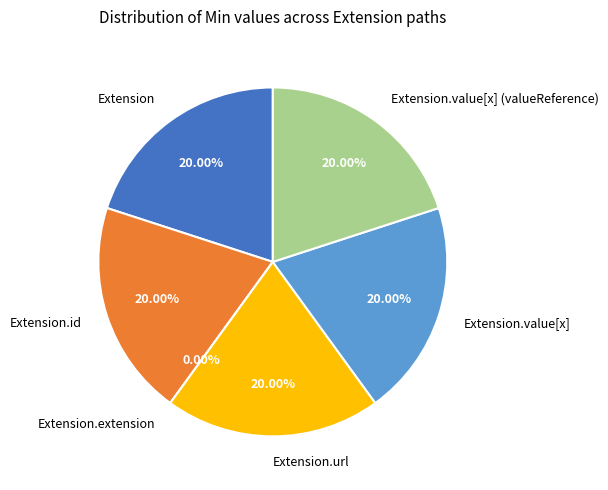

Is it true that Extension.extension is 0% of the pie?

True